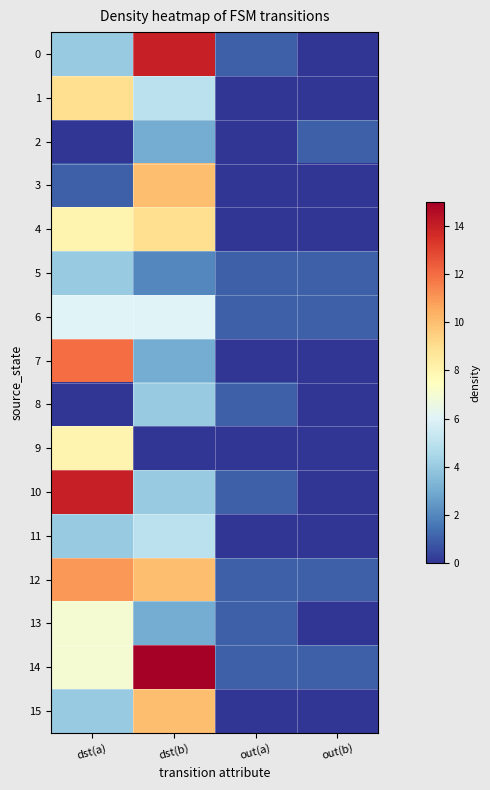

What is the difference between the highest and lowest values at out(b)?

1